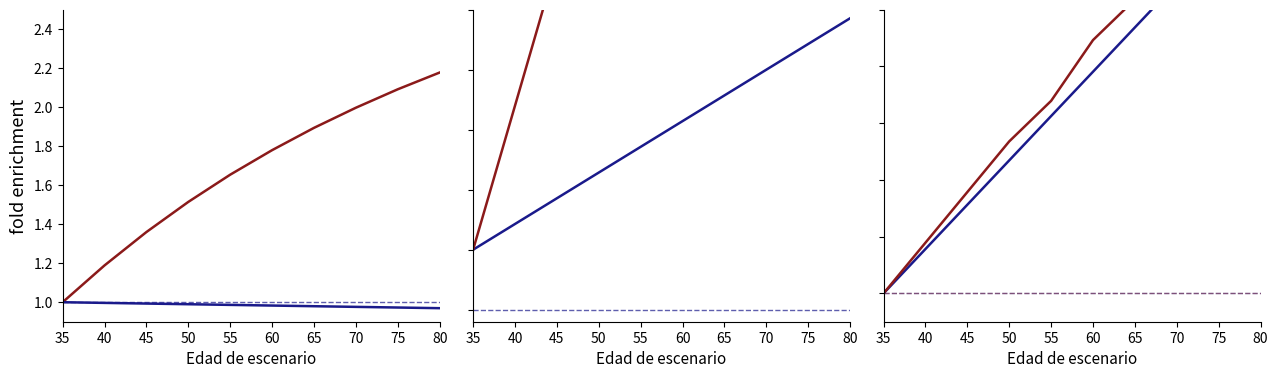

Count the number of data series in this chart.

6